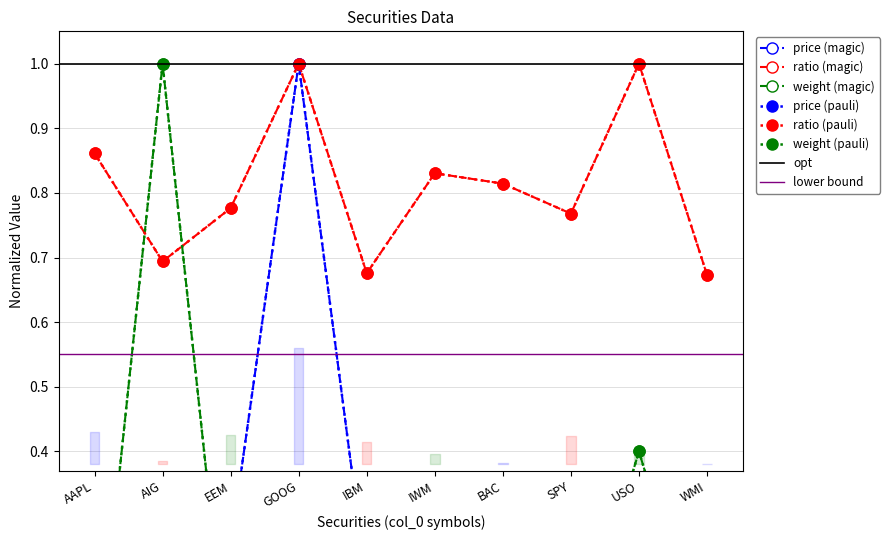

Does the chart display data point markers on the line(s)?

Yes